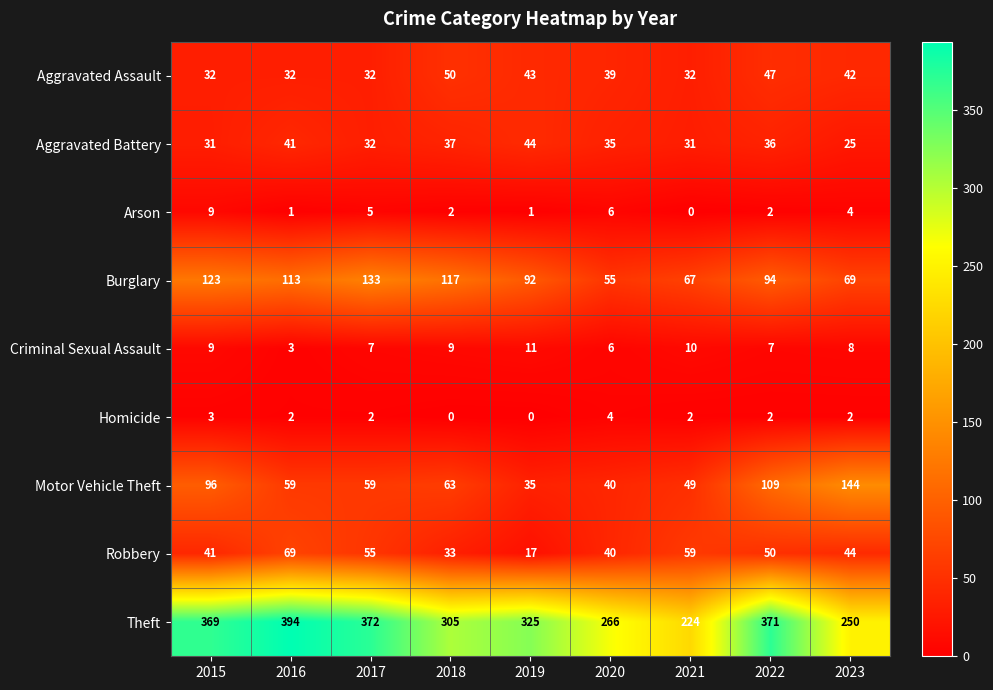

At how many categories does at least one series exceed 137?

9